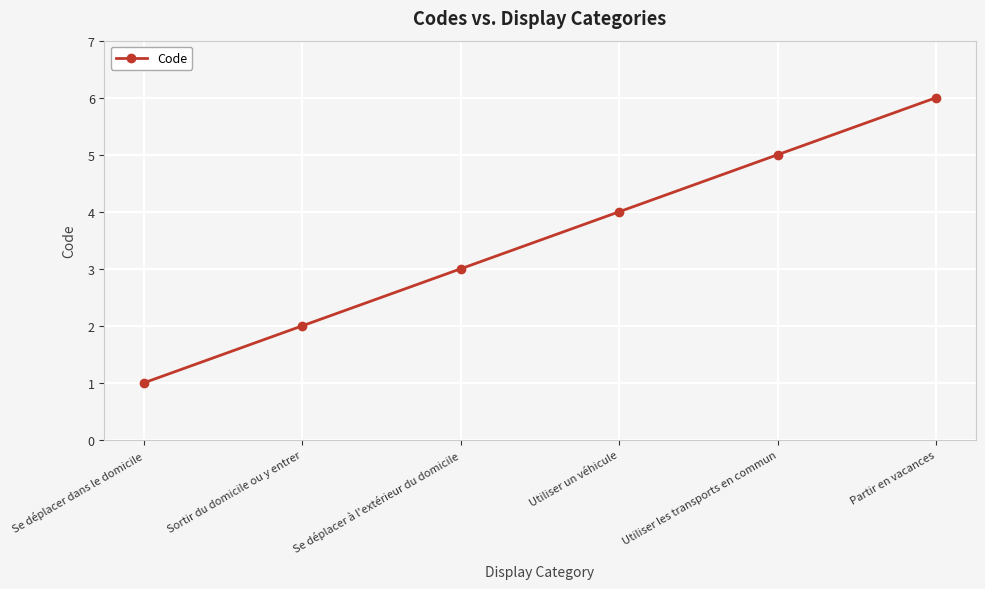

What position from the left is Partir en vacances?

6